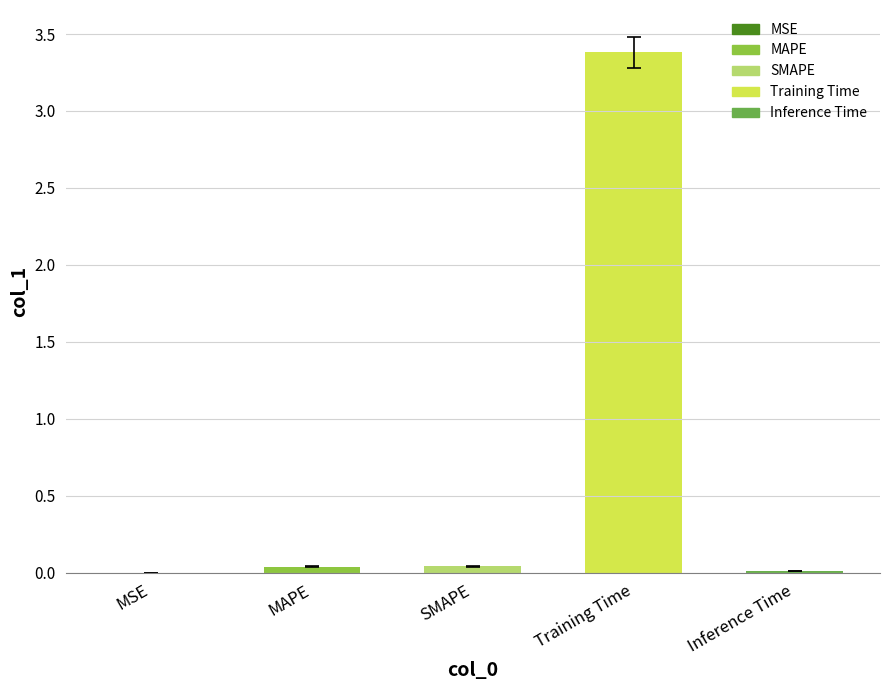

The value at MAPE is 0.0. True or false?

True